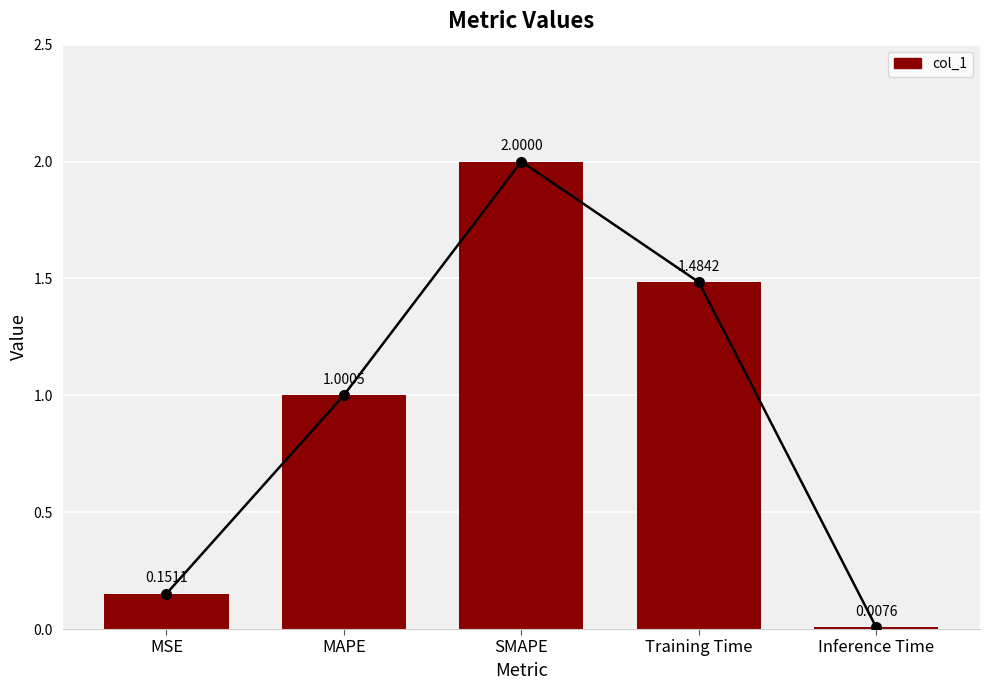

Reading left to right, transcribe all the data shown in this chart.

MSE=0.2	MAPE=1.0	SMAPE=2.0	Training Time=1.5	Inference Time=0.0